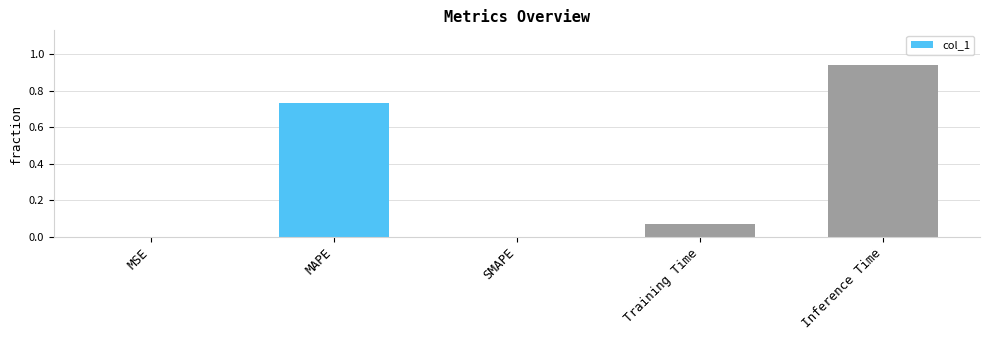

What is the change in value from Training Time to Inference Time?

+0.9